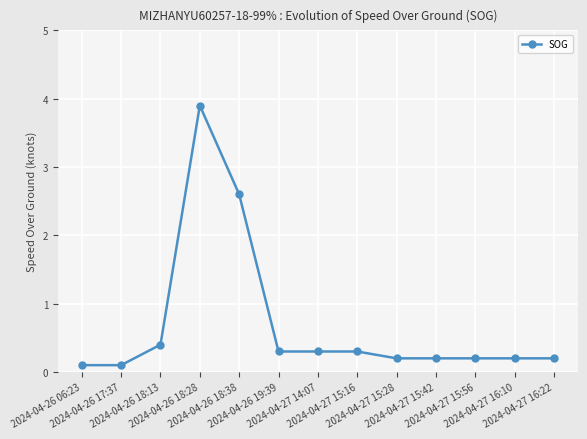

What position from the right is 2024-04-27 16:10?

2